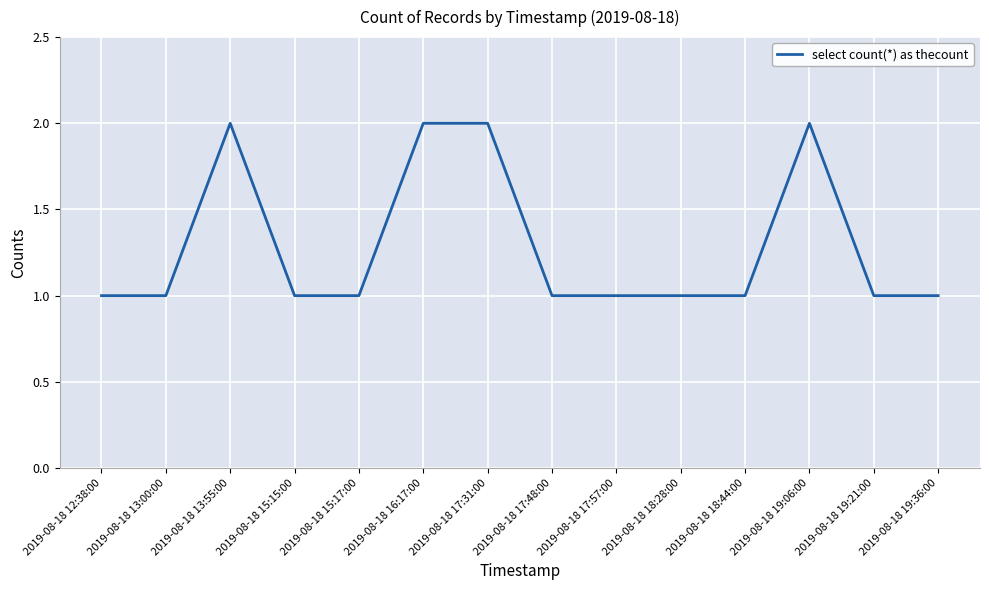

Reading right to left, list all the values displayed in this chart.

1	1	2	1	1	1	1	2	2	1	1	2	1	1